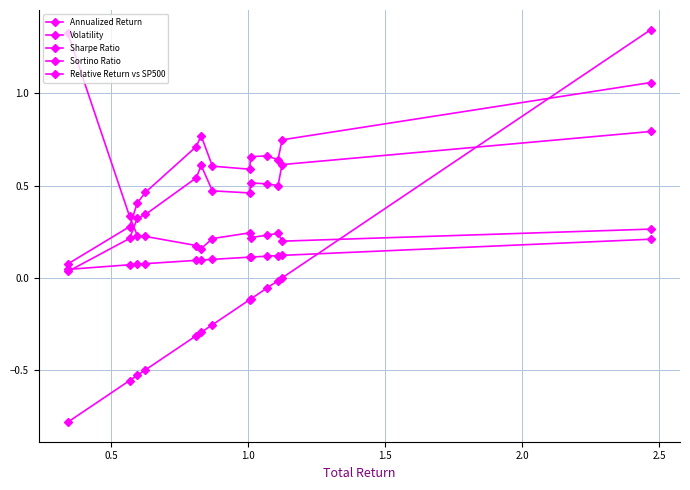

How many categories are shown in the chart?

13